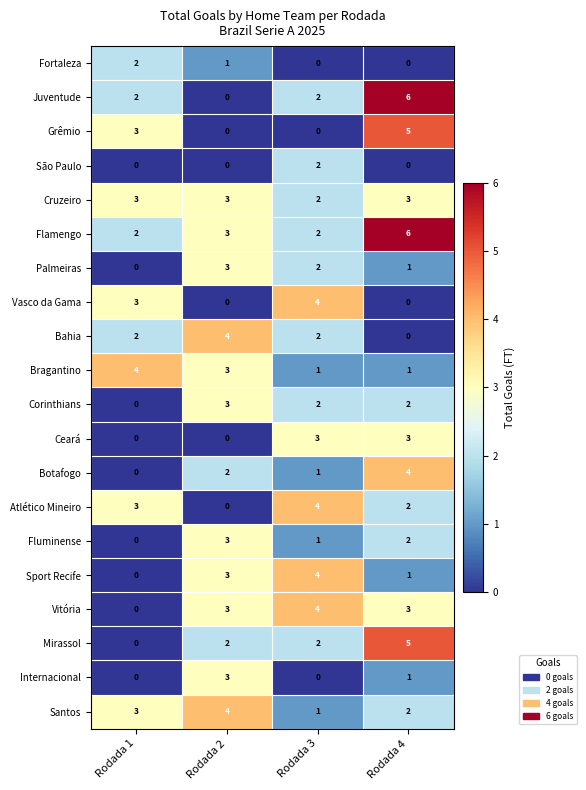

What is the highest value of the Mirassol series?

5